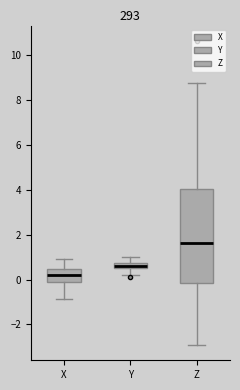

Comparing the boxes themselves (not the whiskers), which one is the tallest?

Z